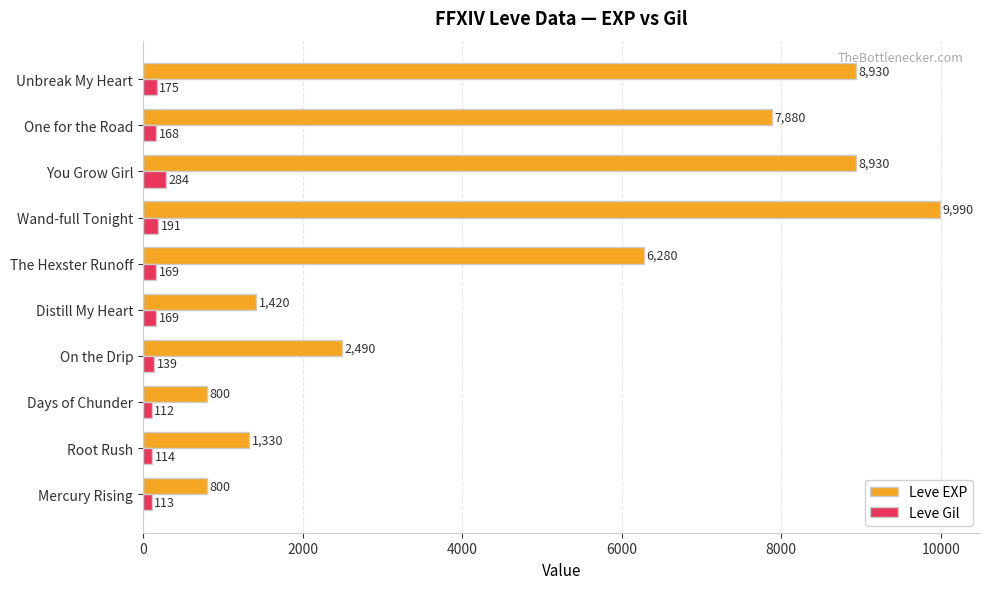

What is the difference between the Leve EXP values at You Grow Girl and Distill My Heart?

7510